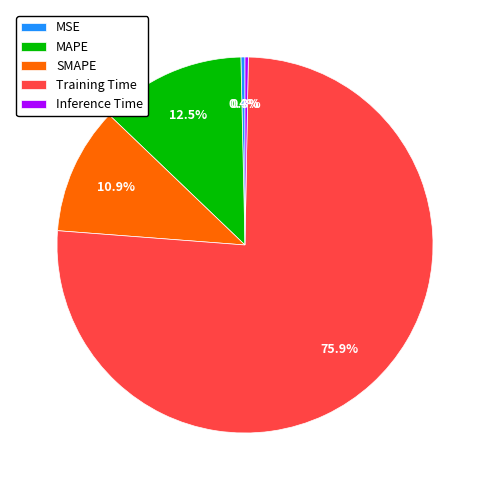

To the nearest percent, what is the average slice percentage?

20%